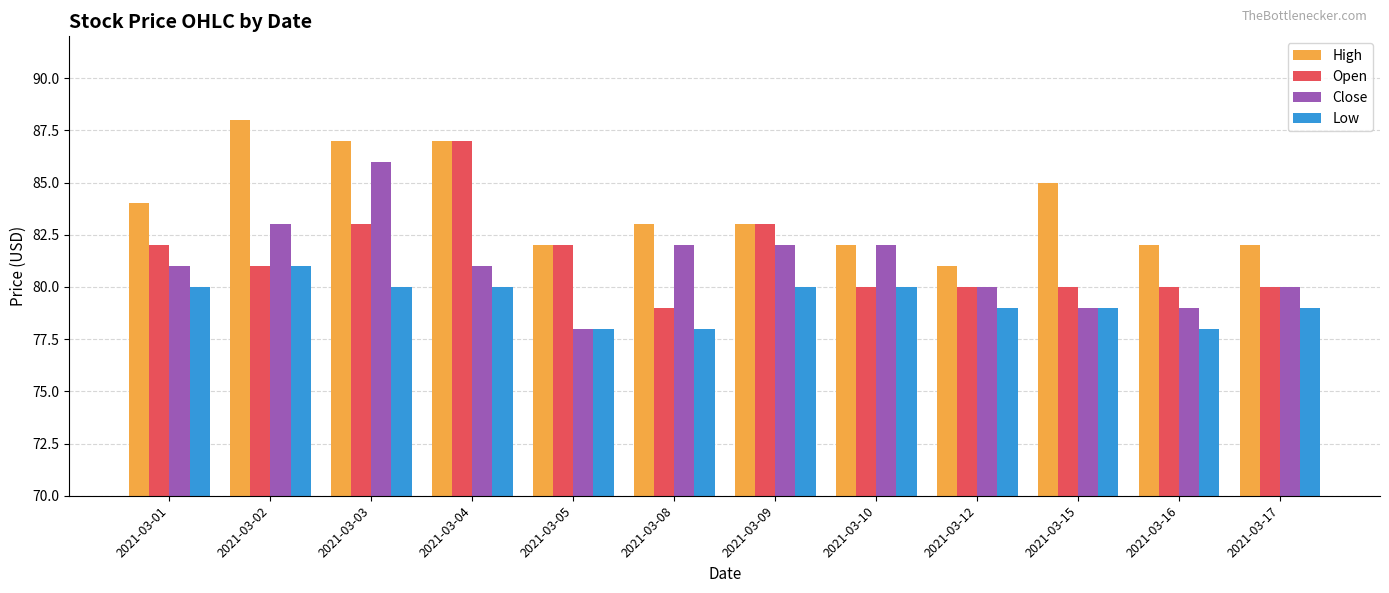

How many series are shown in this chart?

4